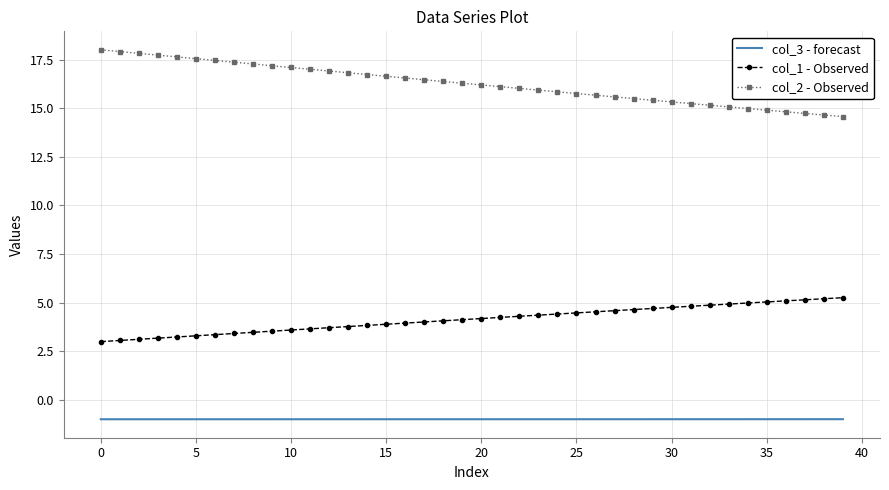

What is the greatest value displayed?

18.0